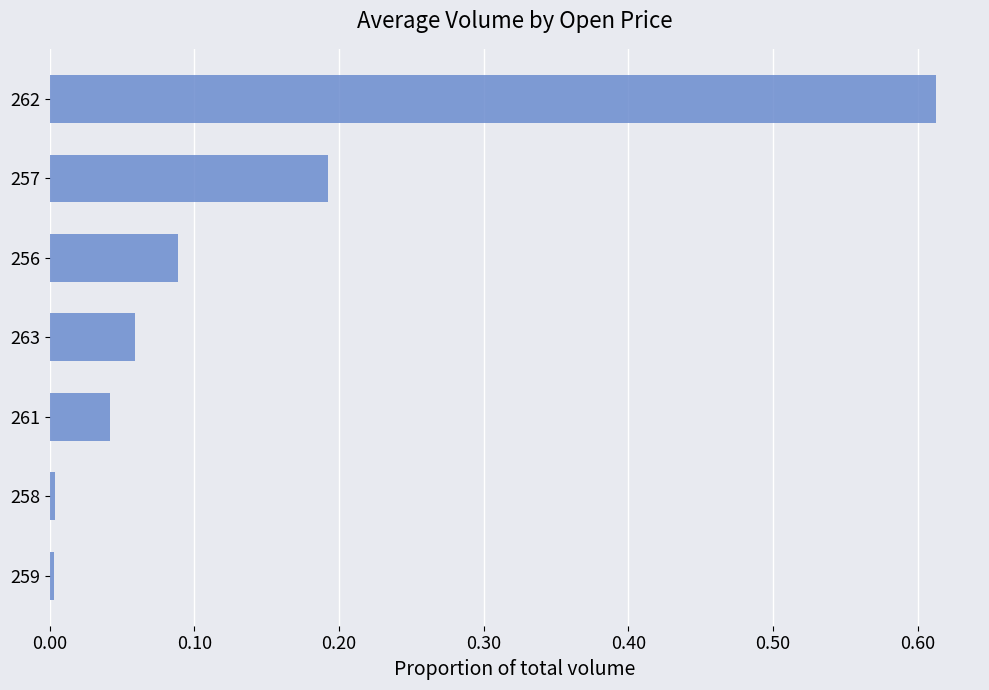

At which category does the chart reach its peak across all series?

262